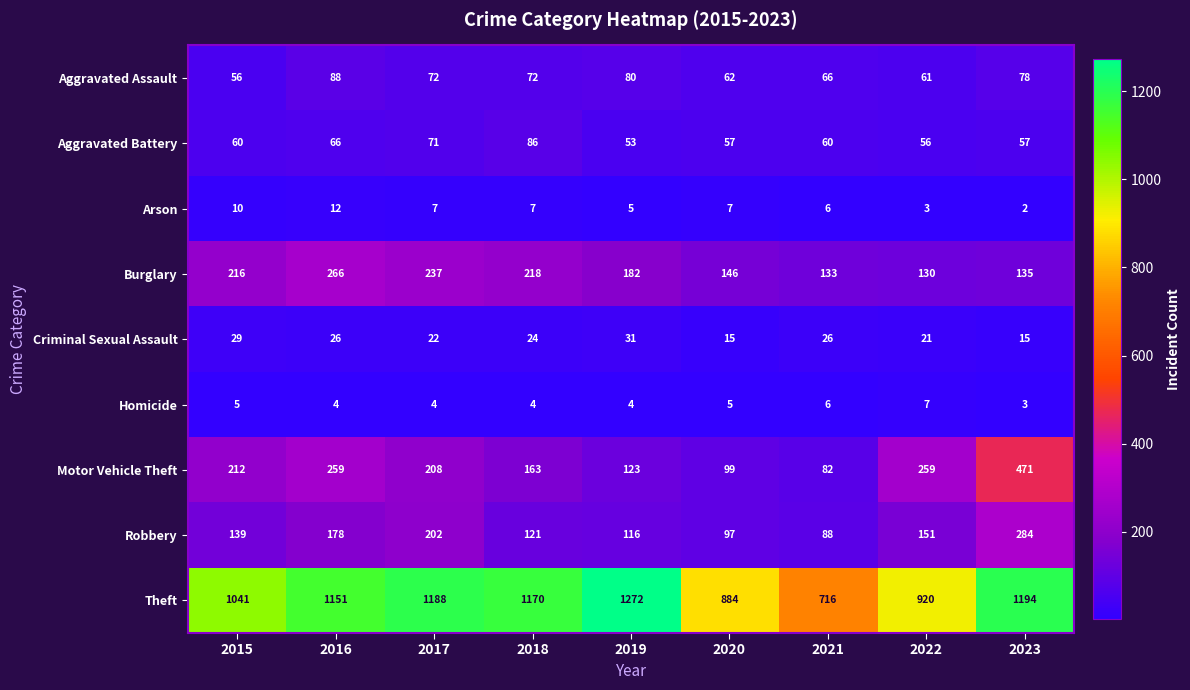

How many distinct data groups are displayed?

9